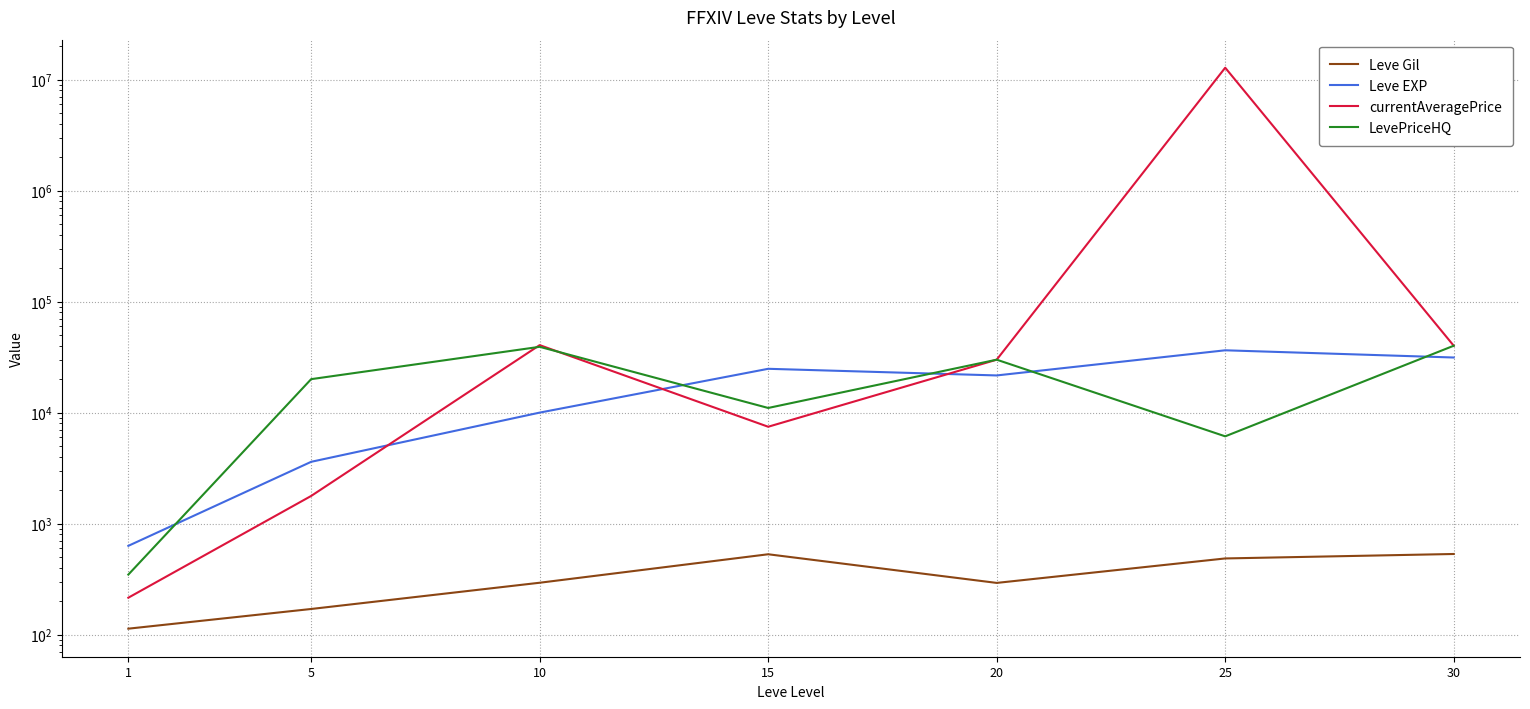

At which label does currentAveragePrice first exceed 29950?

10